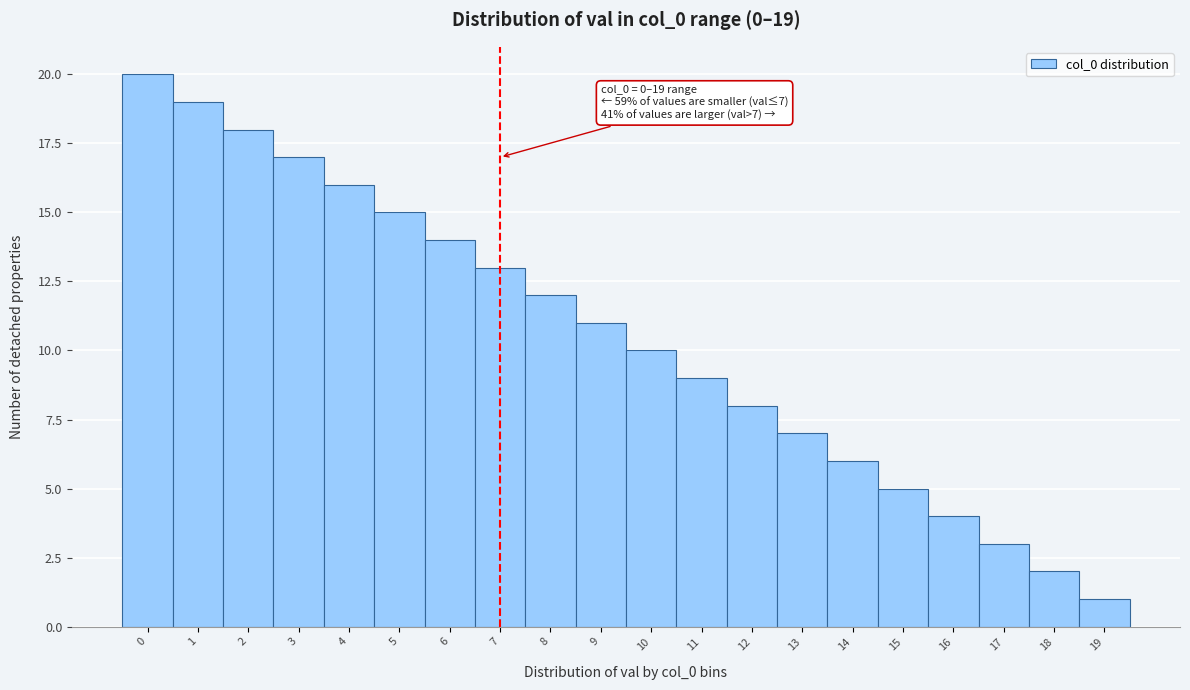

Which range on the x-axis has the tallest bar?

-0.5 to 0.5